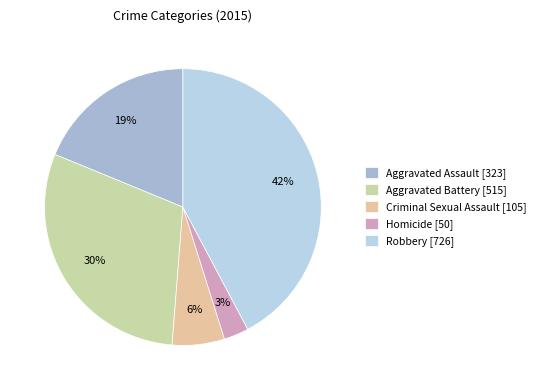

To the nearest percent, what is the difference between the largest and smallest slice percentages?

39%